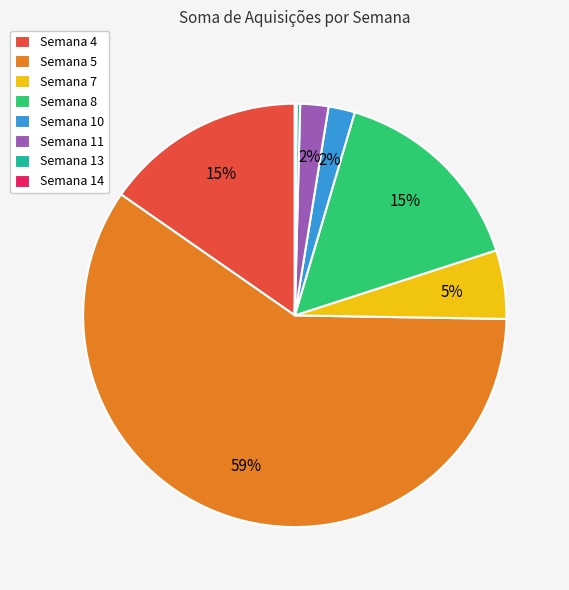

To the nearest percent, what is the average slice percentage?

12%